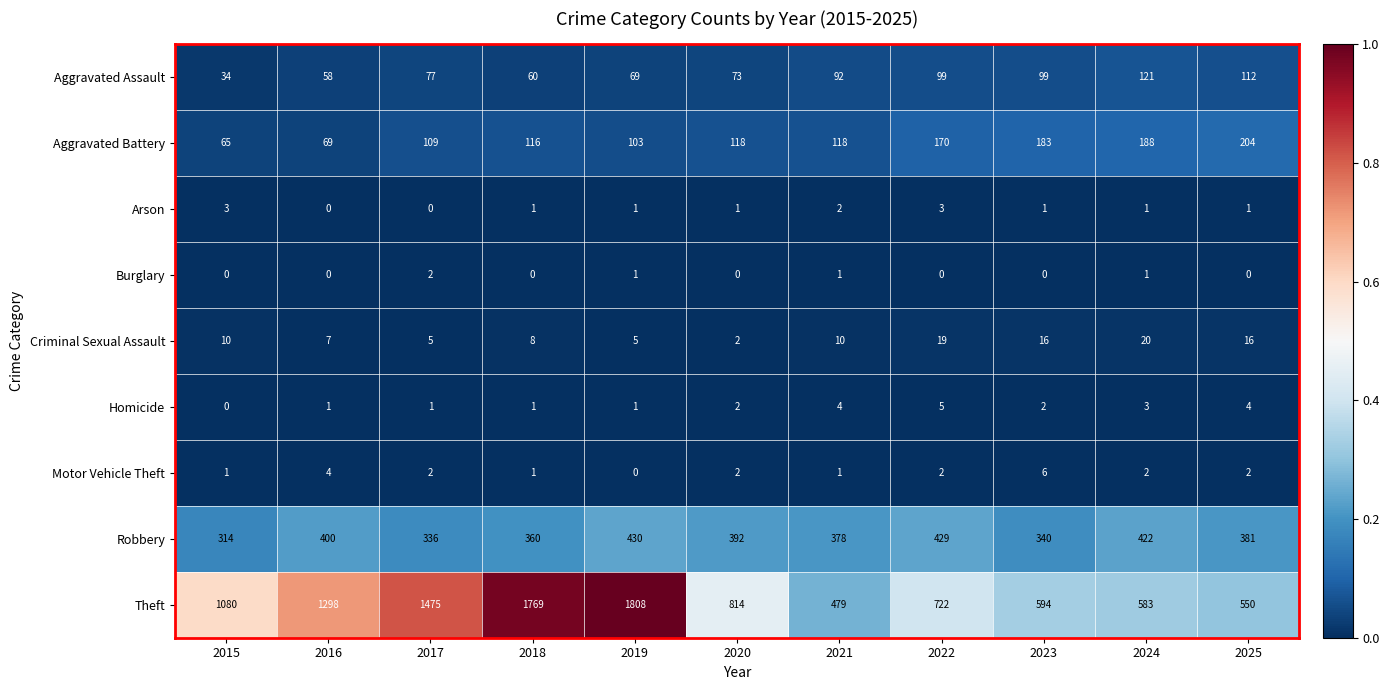

What is the total value across all series at 2017?

2007